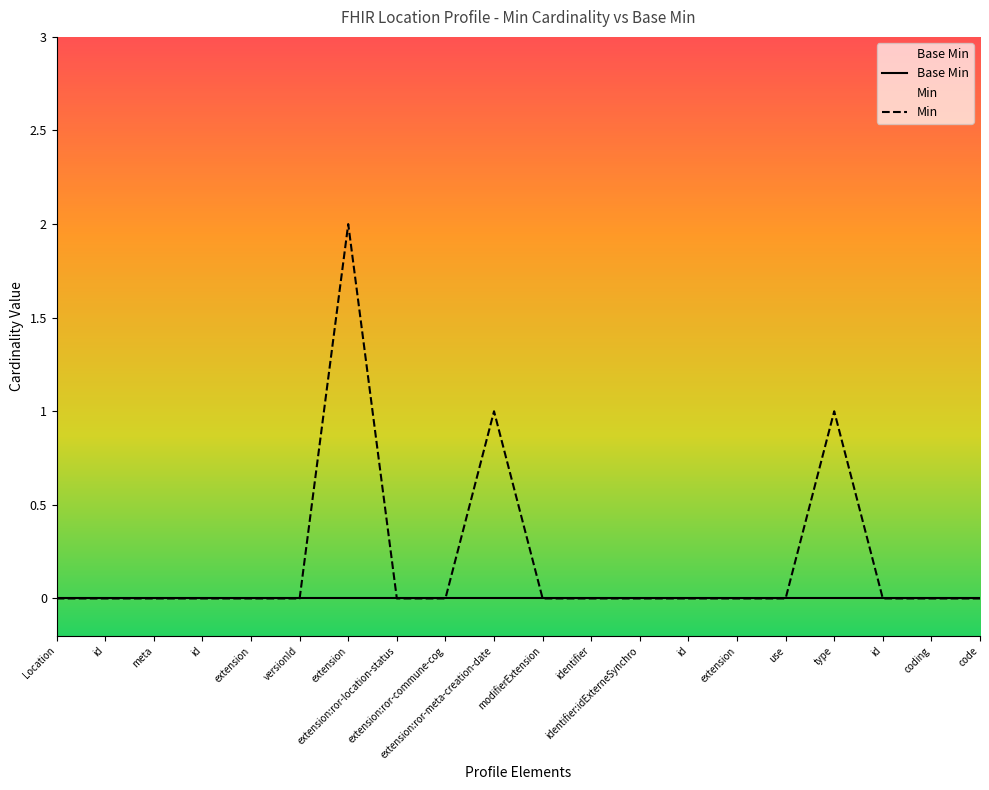

True or false: the data has more than 2 interior local peaks.

True